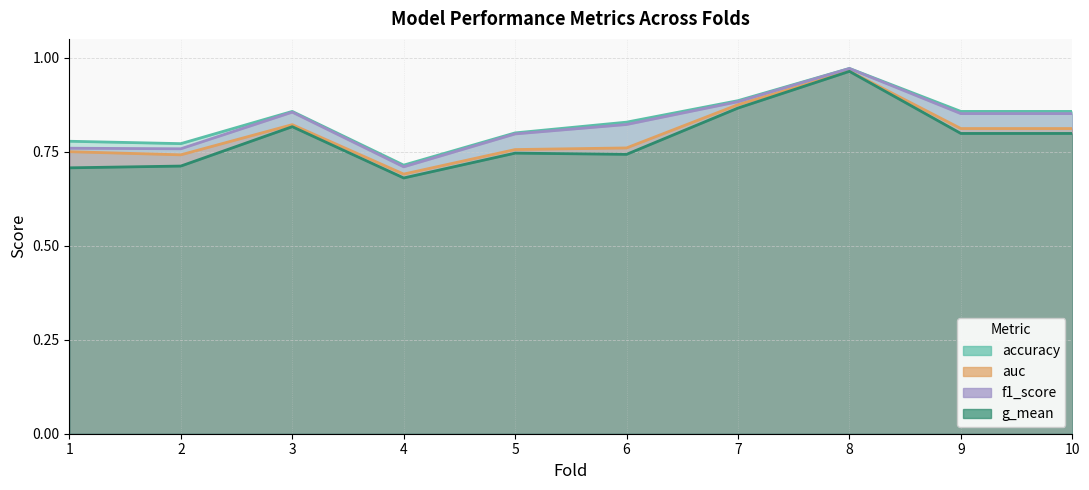

True or false: f1_score and g_mean intersect in this chart.

False